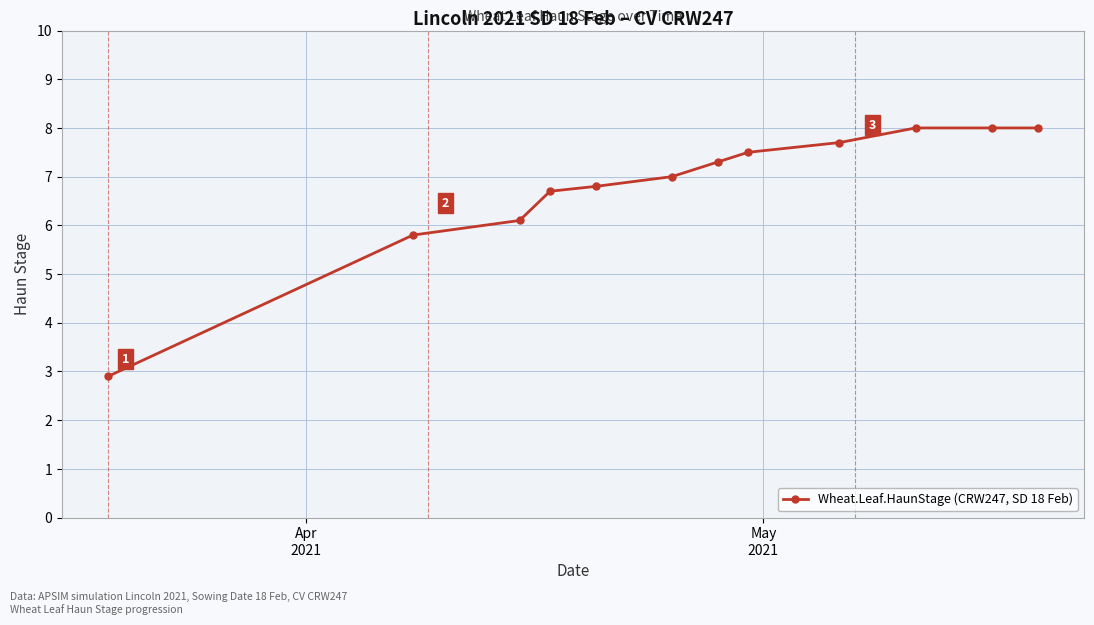

What is the difference between the maximum and minimum values?

5.1